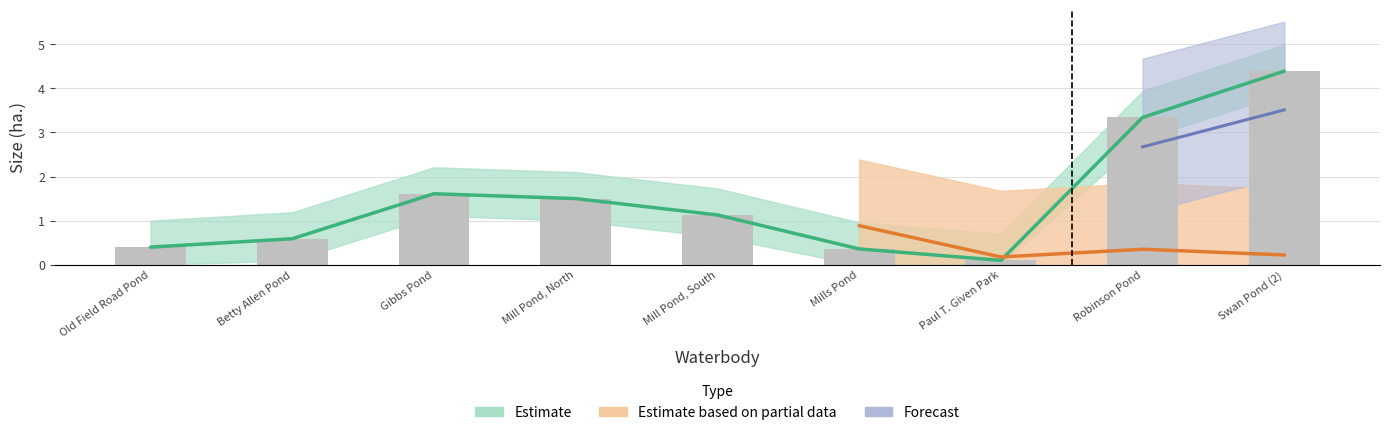

How many bars are there in total?

9